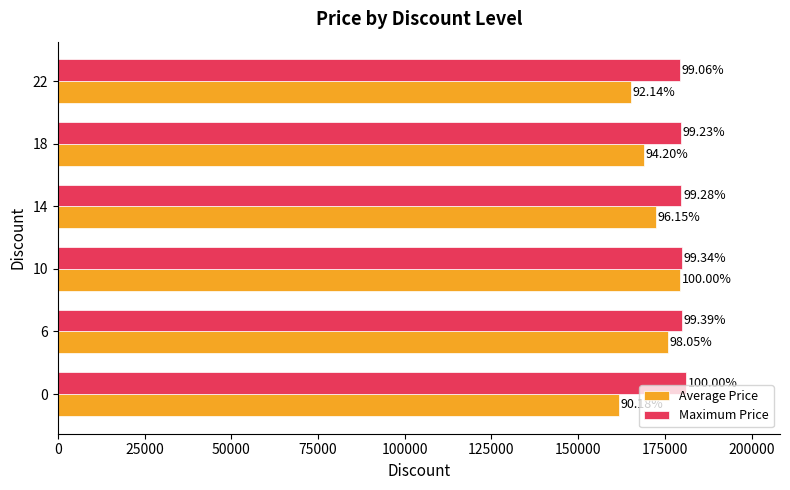

What are all the series names shown in the legend?

Average Price, Maximum Price